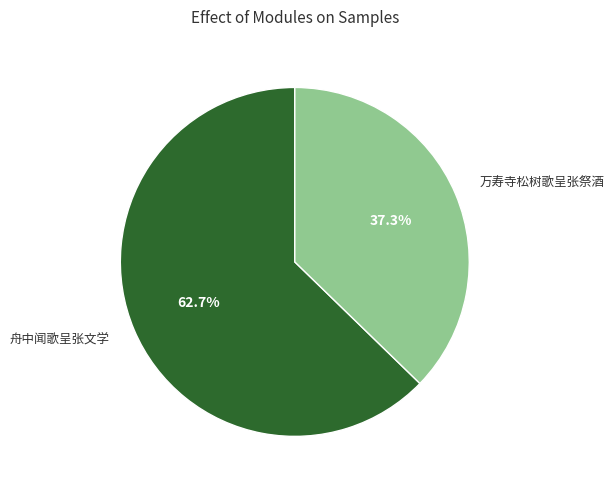

How many segments does this pie chart have?

2